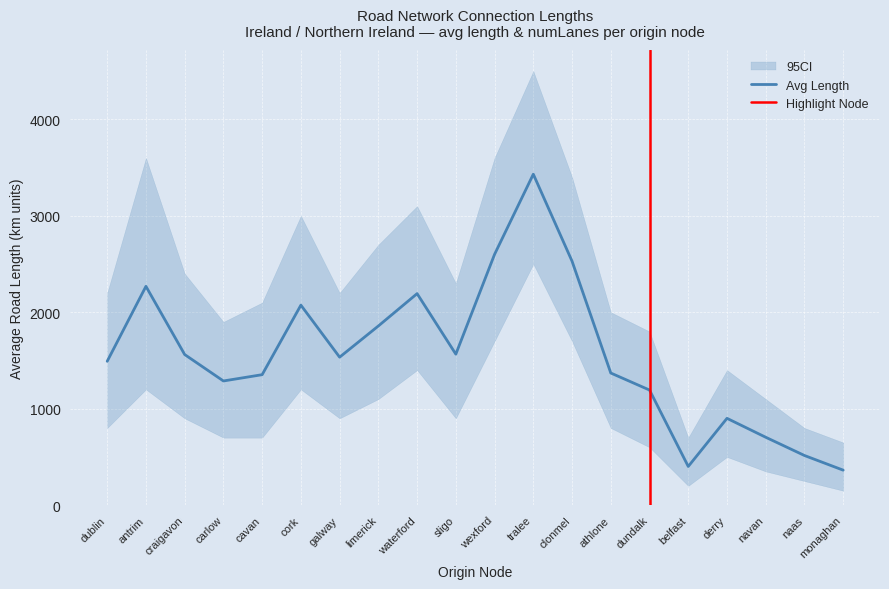

Reading right to left, transcribe all the data shown in this chart.

monaghan=362.9	naas=514.9	navan=704.0	derry=900.2	belfast=401.4	dundalk=1193.5	athlone=1370.0	clonmel=2529.4	tralee=3431.1	wexford=2600.2	sligo=1565.5	waterford=2192.9	limerick=1857.6	galway=1534.1	cork=2073.5	cavan=1352.7	carlow=1287.5	craigavon=1561.5	antrim=2268.5	dublin=1491.5